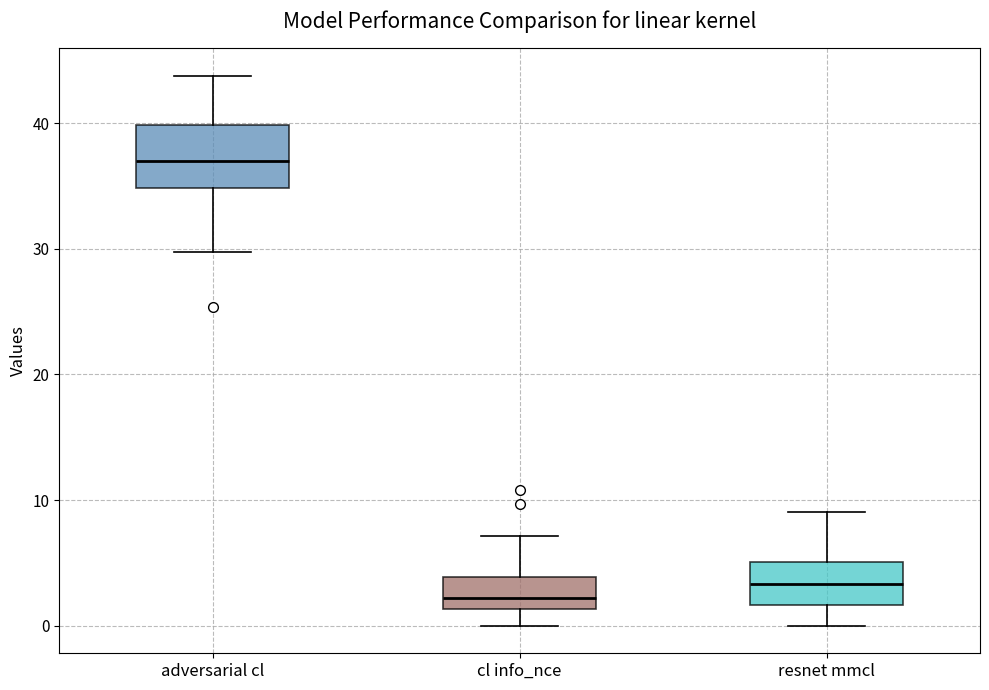

Reading left to right, read every box against the y-axis: the position of its median line, the range the box covers, and the ends of its whiskers. The values are not printed on the chart, so give them approximately, as read against the axis.

adversarial cl: median 37, box 35 to 40, whiskers 30 to 44
cl info_nce: median 2, box 1 to 4, whiskers 0 to 7
resnet mmcl: median 3, box 2 to 5, whiskers 0 to 9